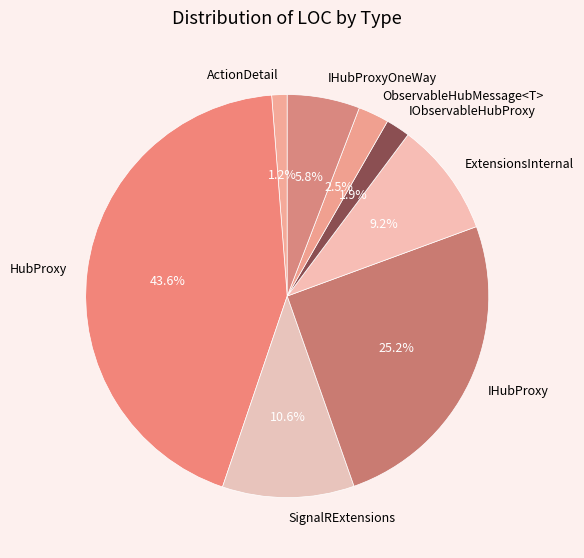

To the nearest percent, what is the difference between the ExtensionsInternal and IObservableHubProxy slice percentages?

7%